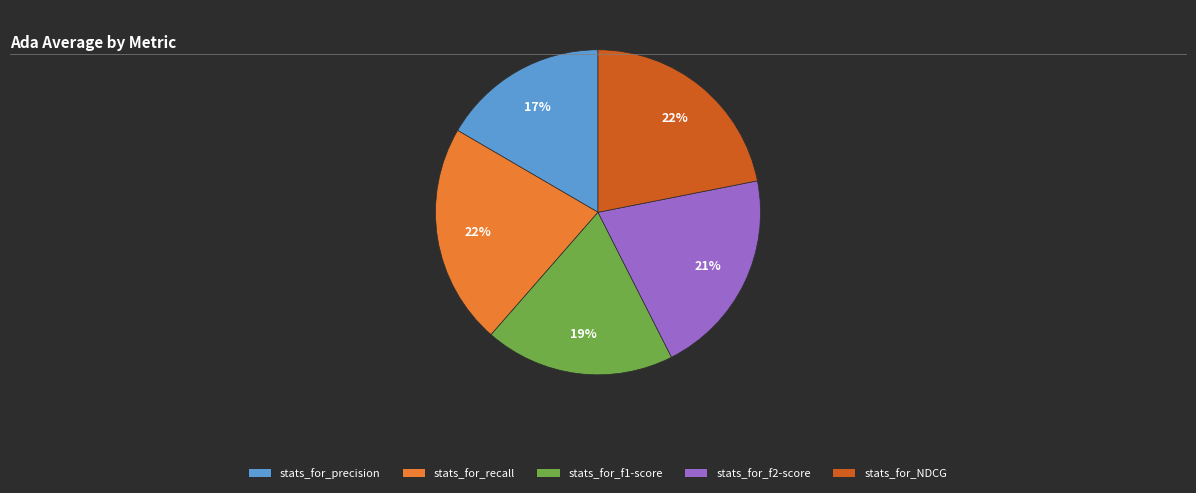

Is there a majority slice in this chart?

No